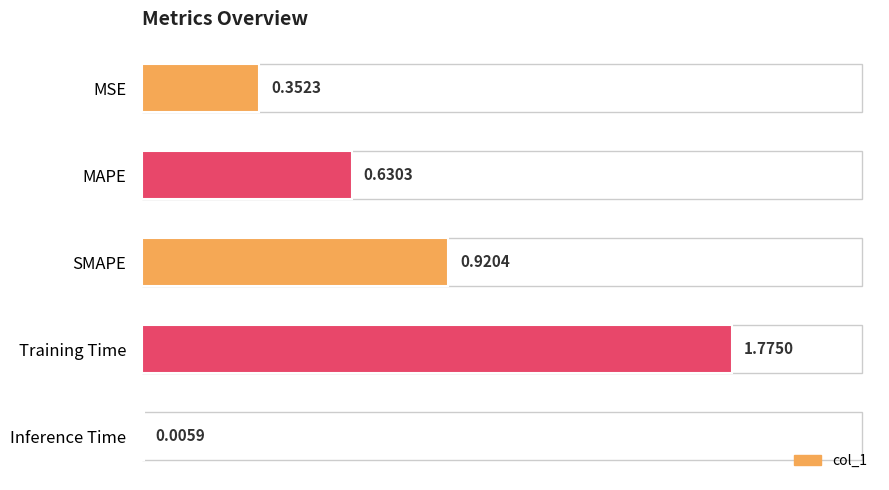

Count the number of categories in the chart.

5